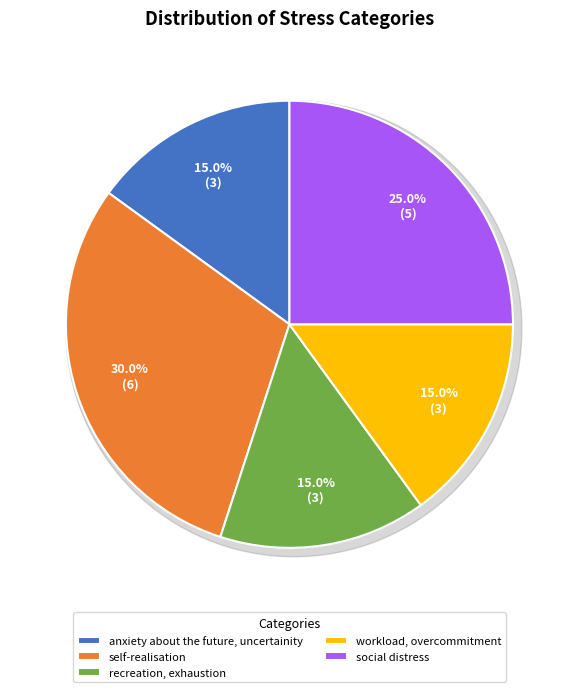

Is it true that anxiety about the future, uncertainity is 6% of the pie?

False